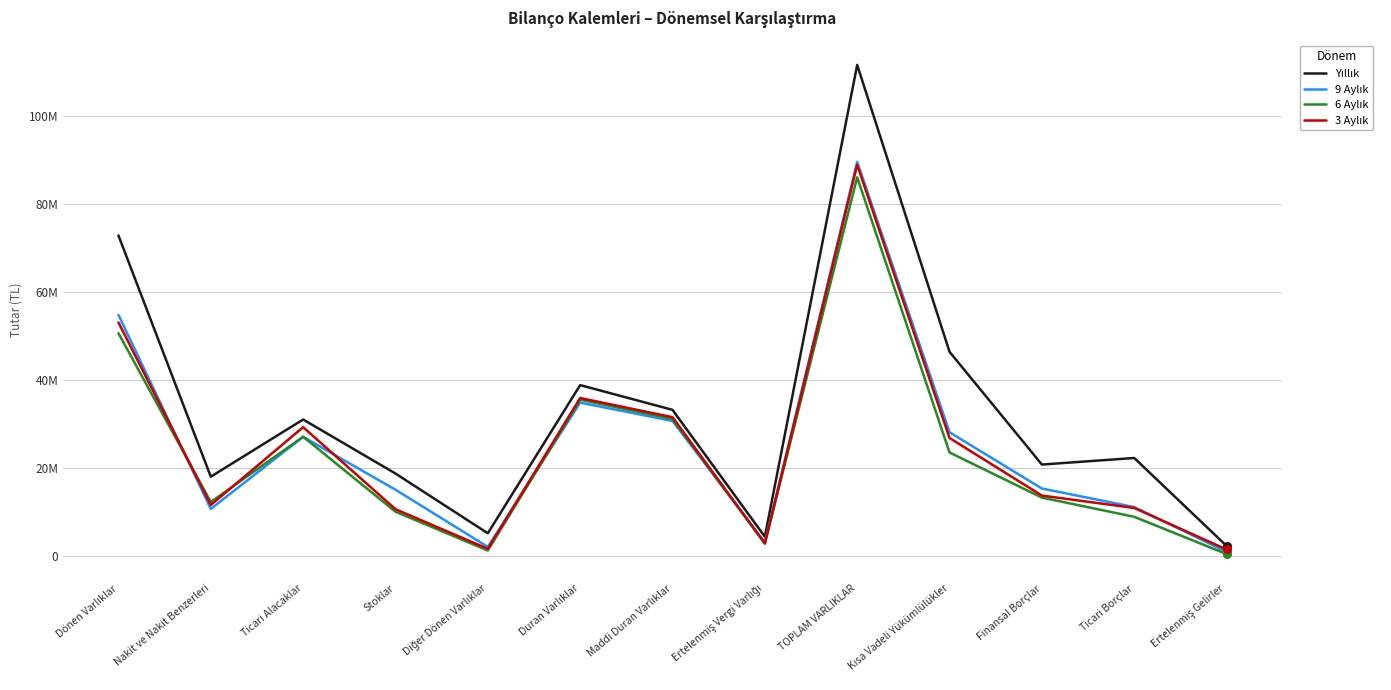

What is the total value across all series at Ticari Alacaklar?

114140412